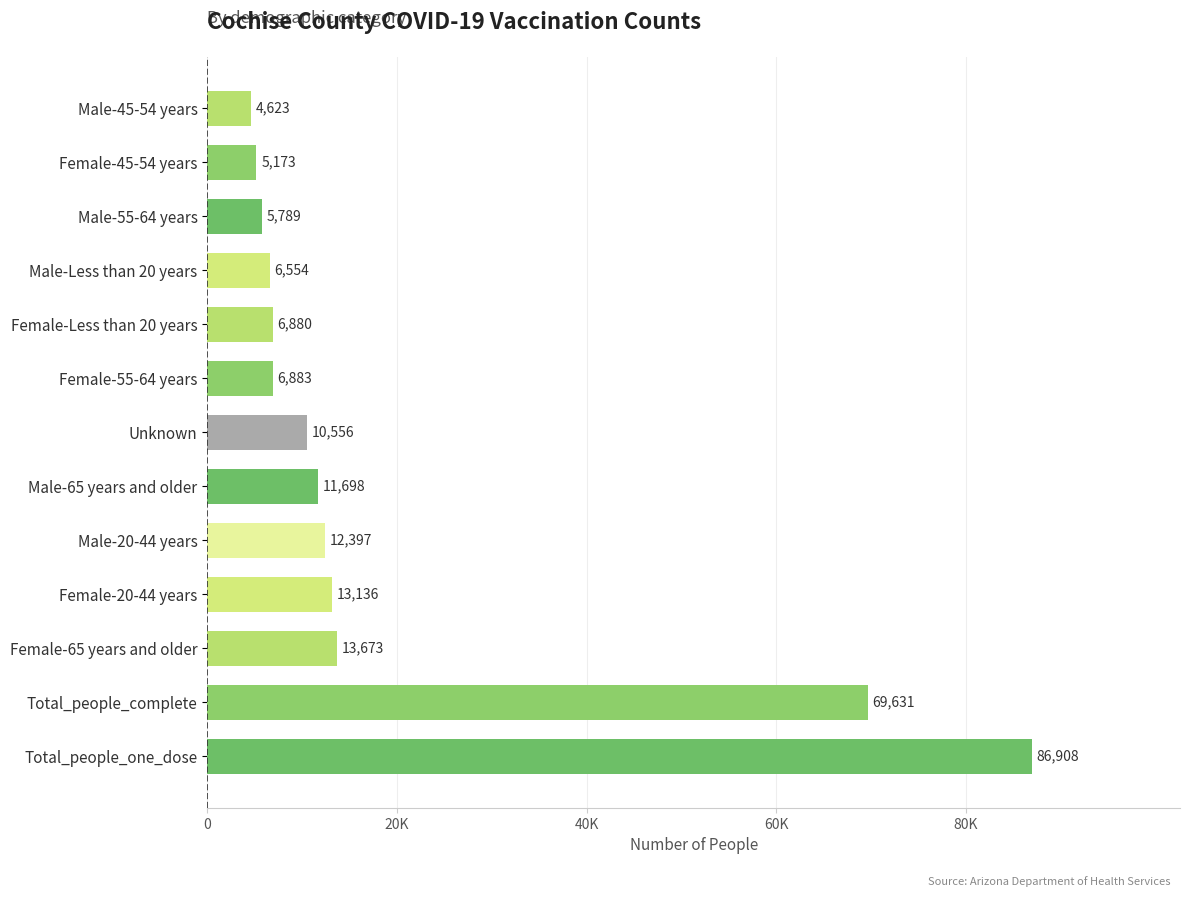

What is the difference between the maximum and minimum values?

82285